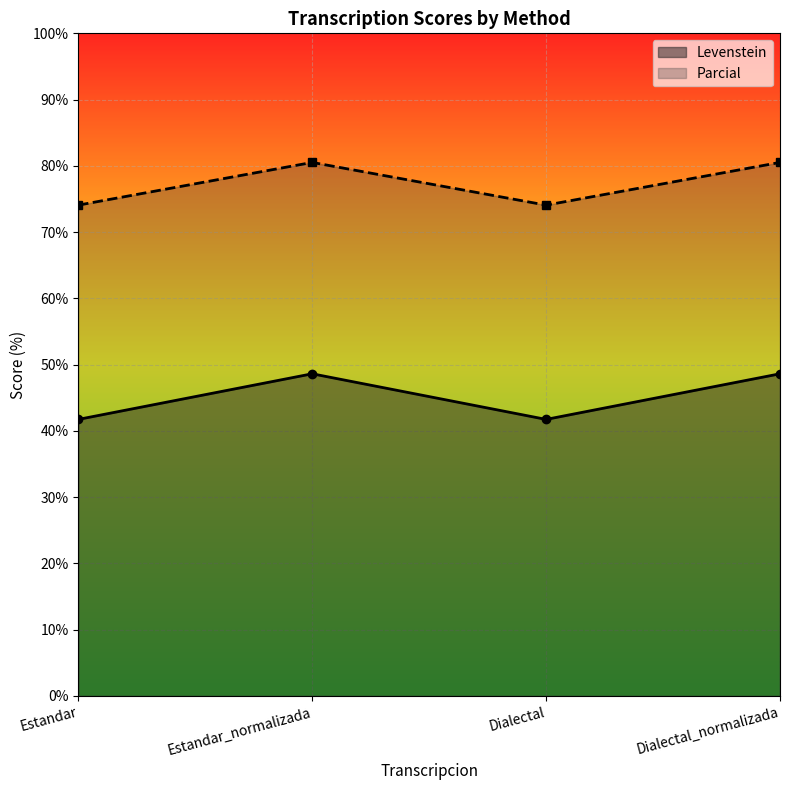

True or false: Parcial and Levenstein intersect in this chart.

False